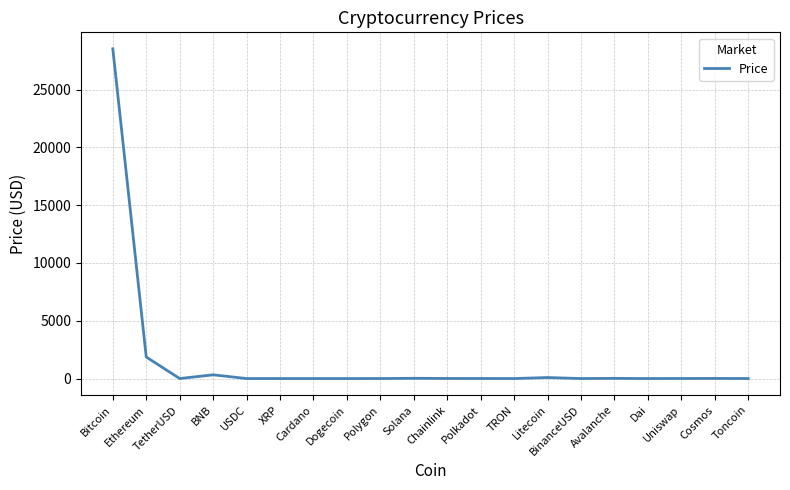

At which label is the value closest to 14266?

Ethereum